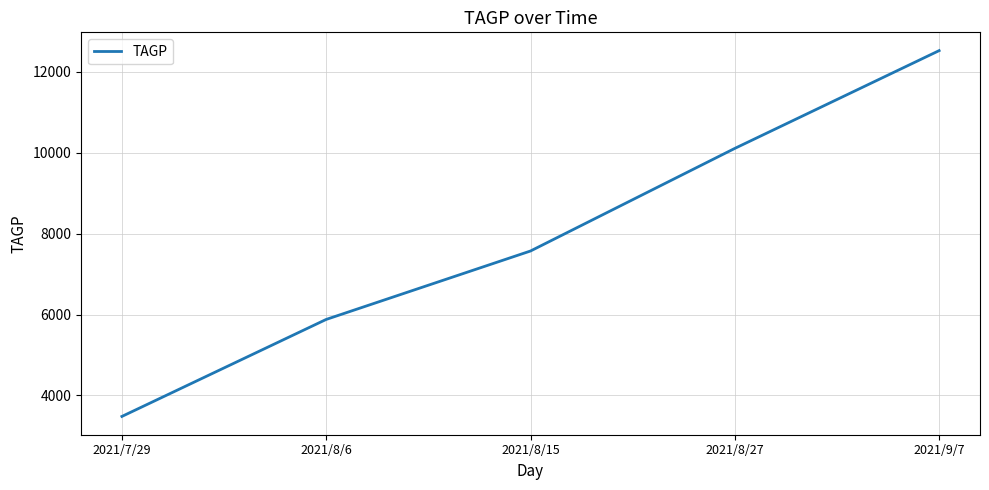

How many lines are shown in the chart?

1